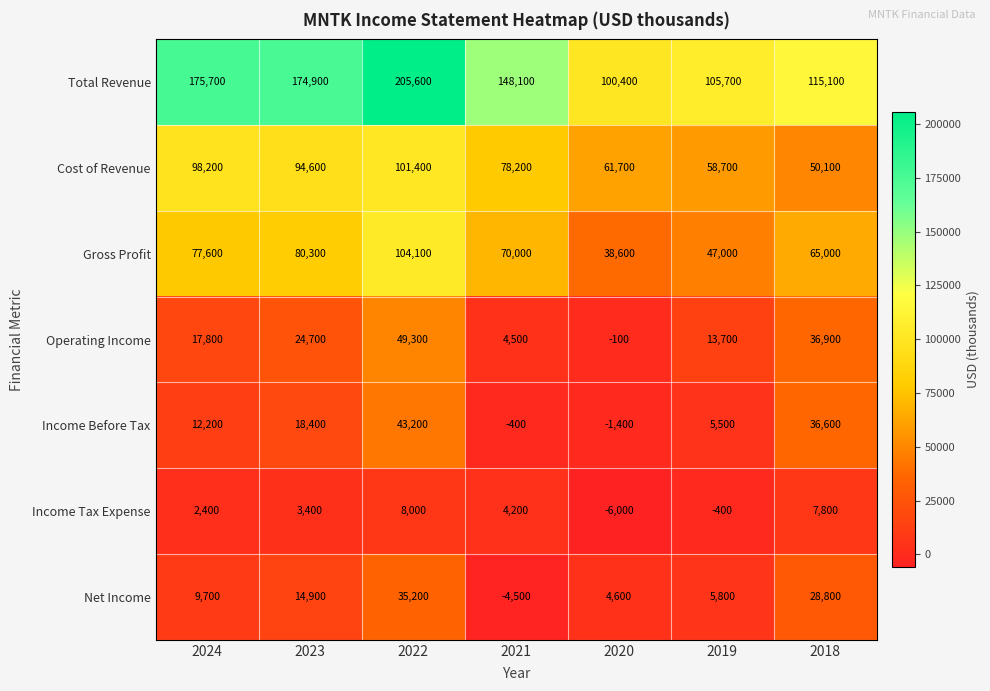

How many data points does each series have?

7